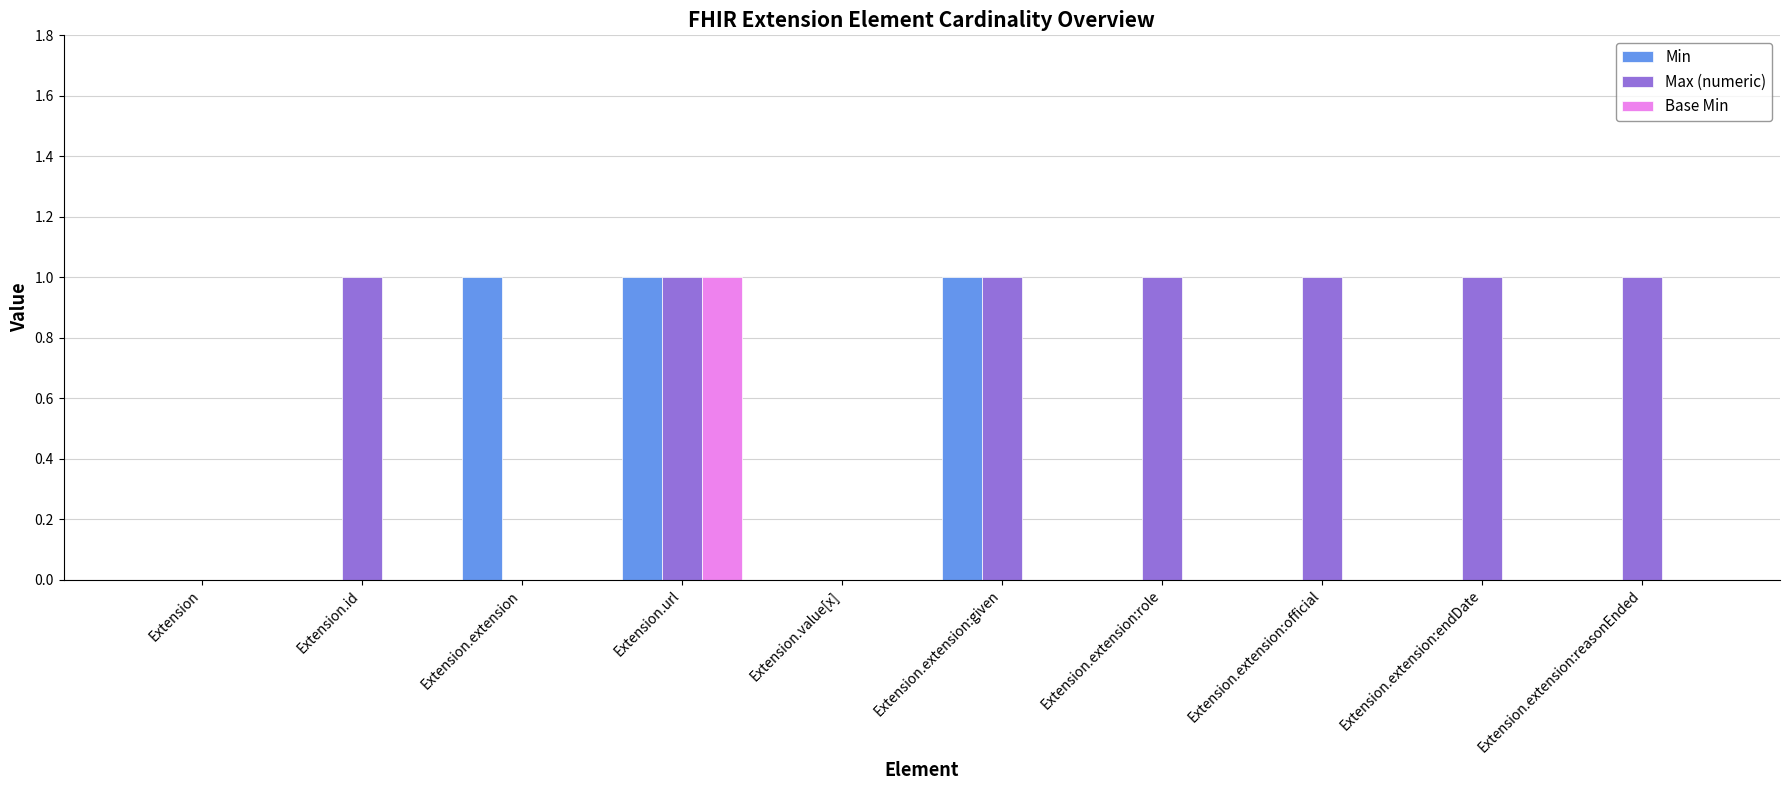

The Min series shows 0 at Extension.extension:official. True or false?

True